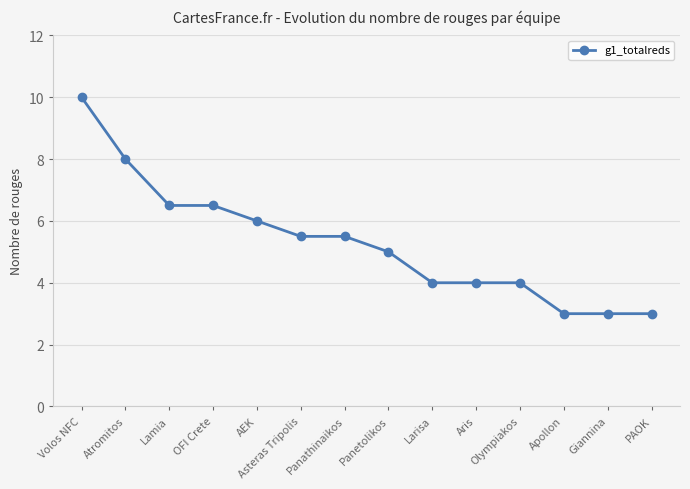

What is the label of the 5th point from the left?

AEK